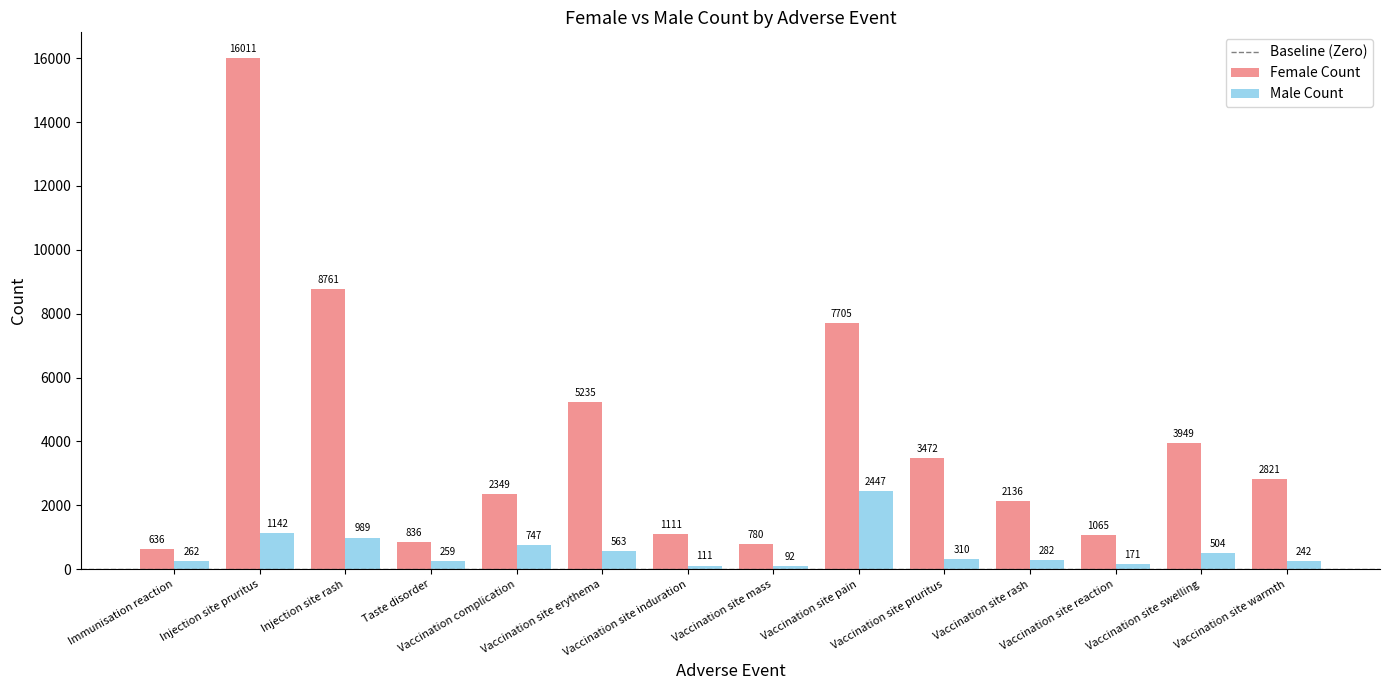

What is the label of the 13th bar from the left?

Vaccination site swelling